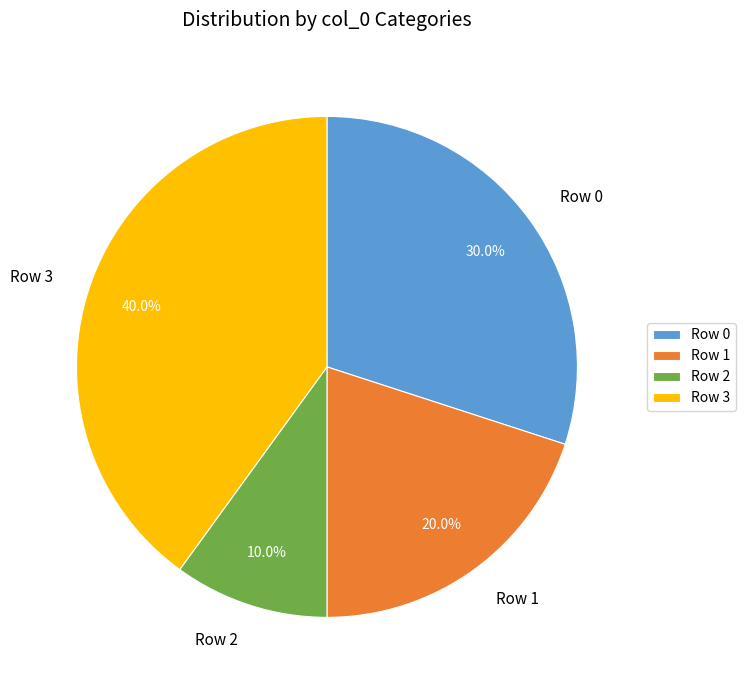

Which slice is the smallest?

Row 2